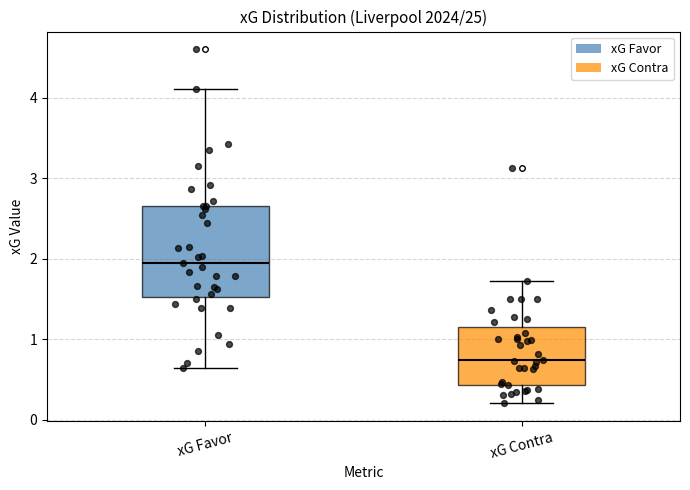

Where does the median line of the box for xG Favor sit on the y-axis? The values are not printed on the chart, so give them approximately, as read against the axis.

2.0